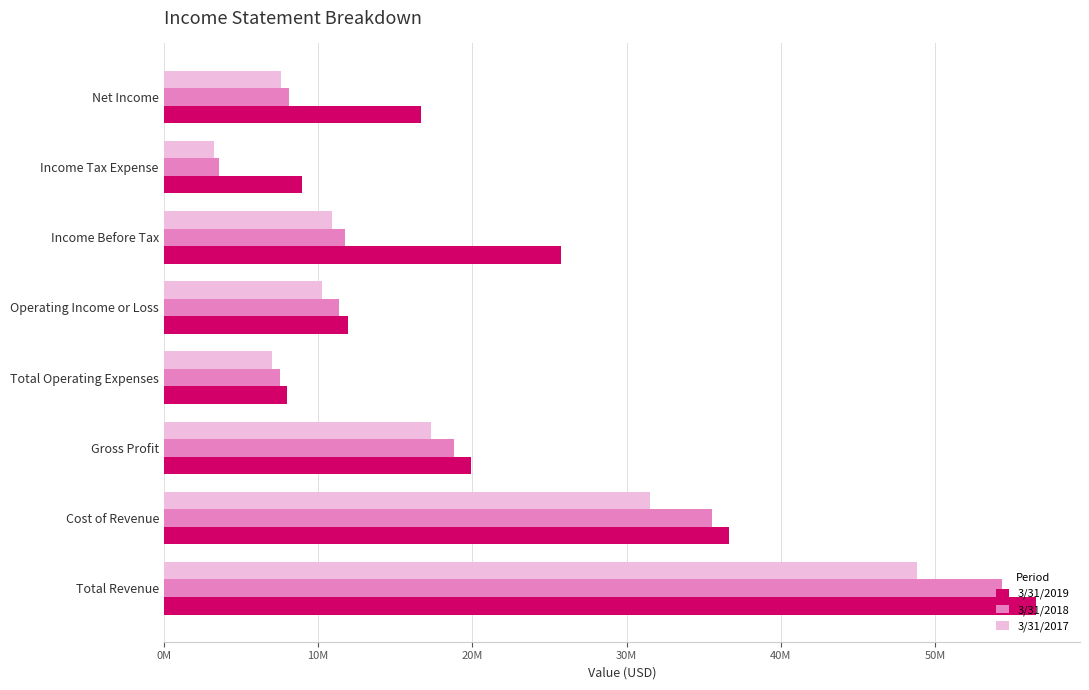

Rank the series by their maximum value, from lowest to highest.

3/31/2017, 3/31/2018, 3/31/2019